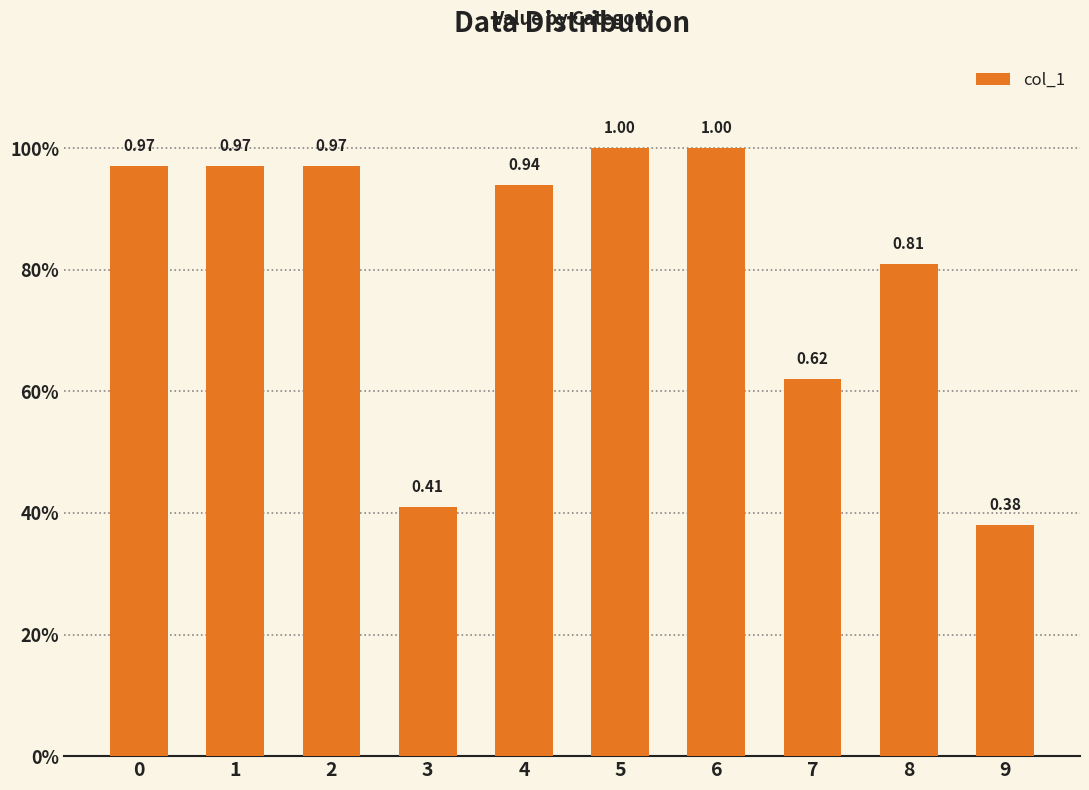

Does the chart contain any negative values?

No